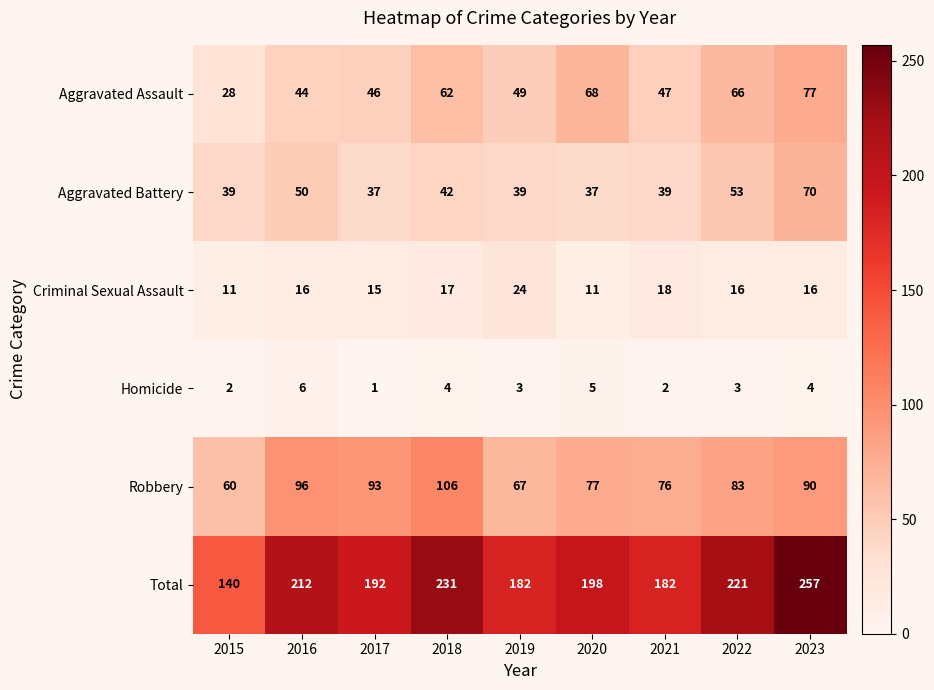

How many values in the Aggravated Battery series are below 39?

2